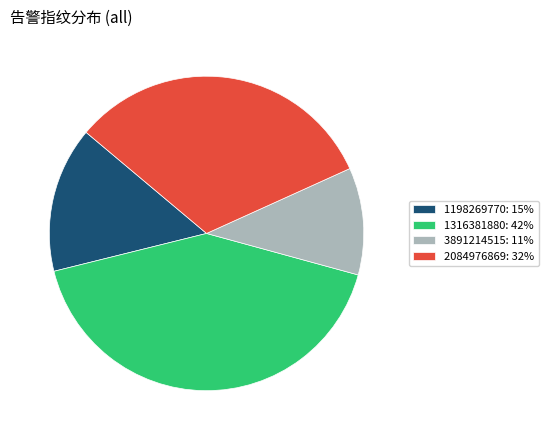

Is the sum of 2084976869 and 1198269770 greater than half?

No